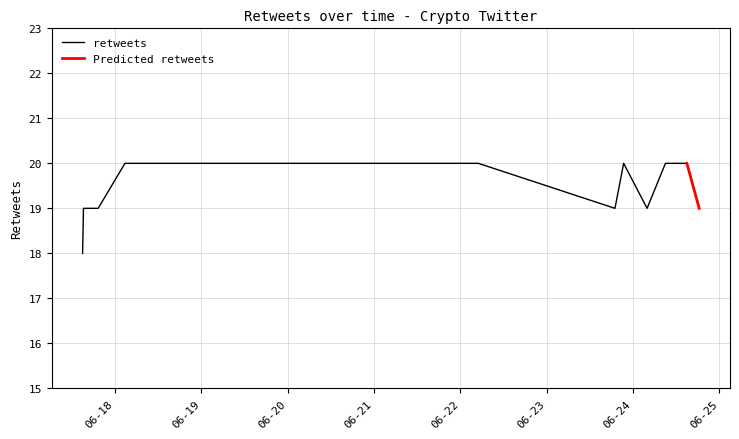

What is the greatest value displayed?

20